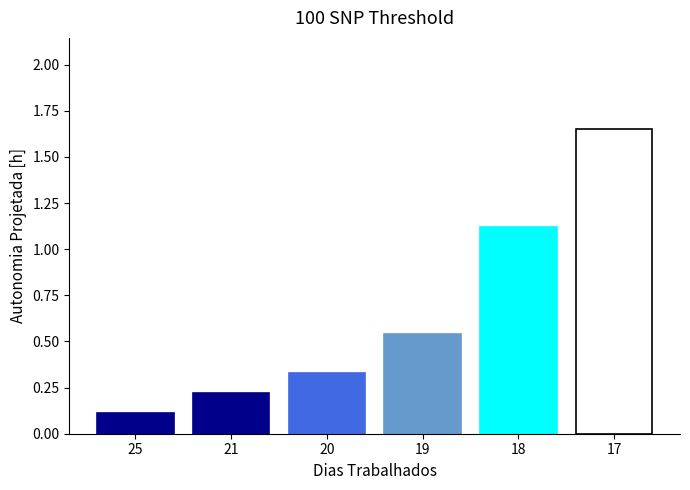

List the labels in order of value, largest first.

17, 18, 19, 20, 21, 25